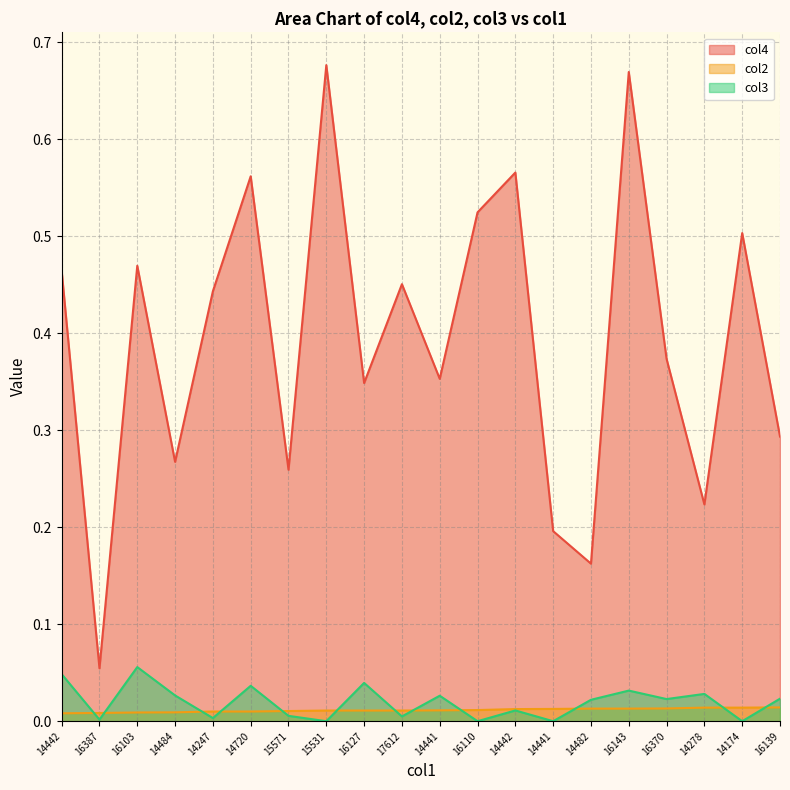

Which label corresponds to the largest value in the chart?

15531